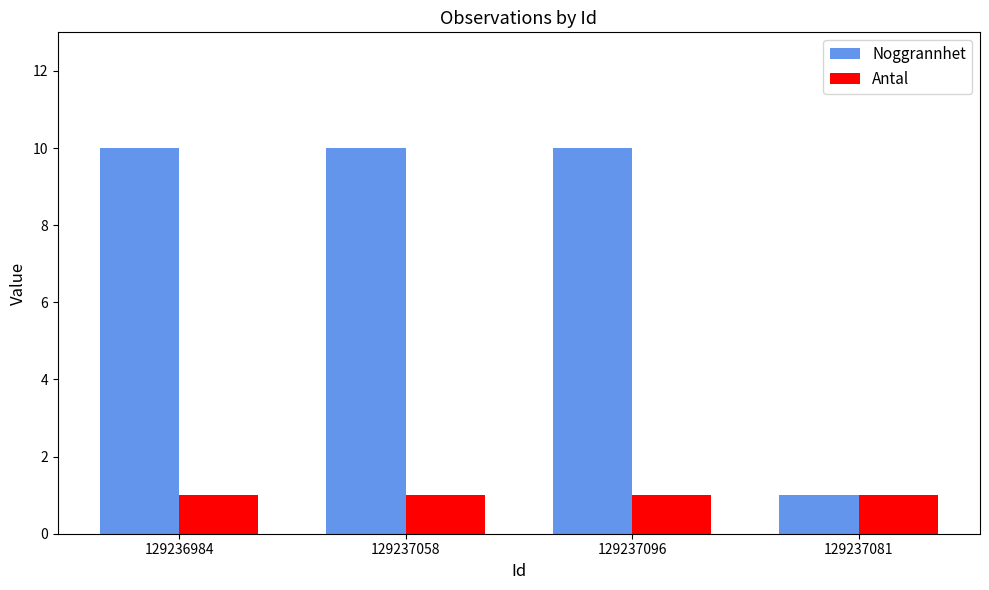

What is the label of the 2nd bar from the right?

129237096